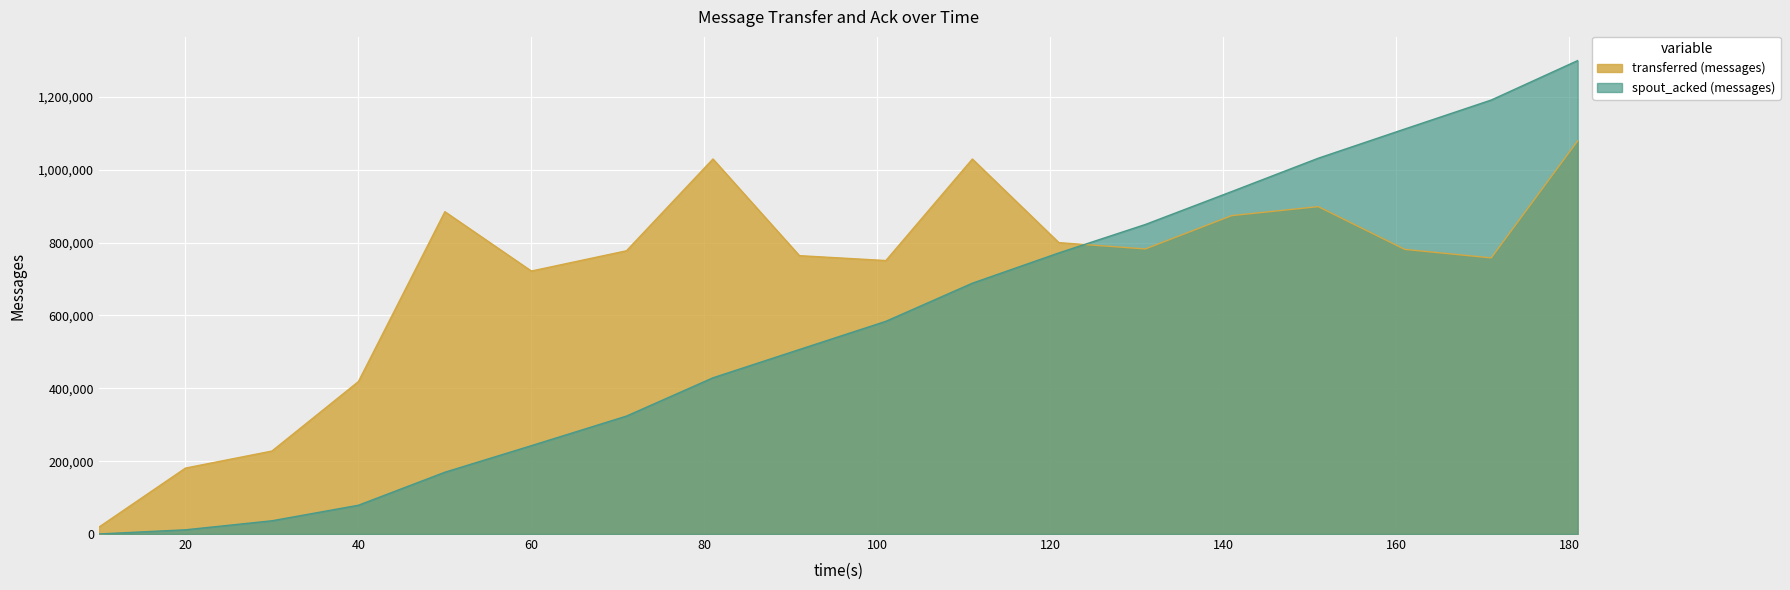

Where does the spout_acked (messages) series first go above 583940?

111